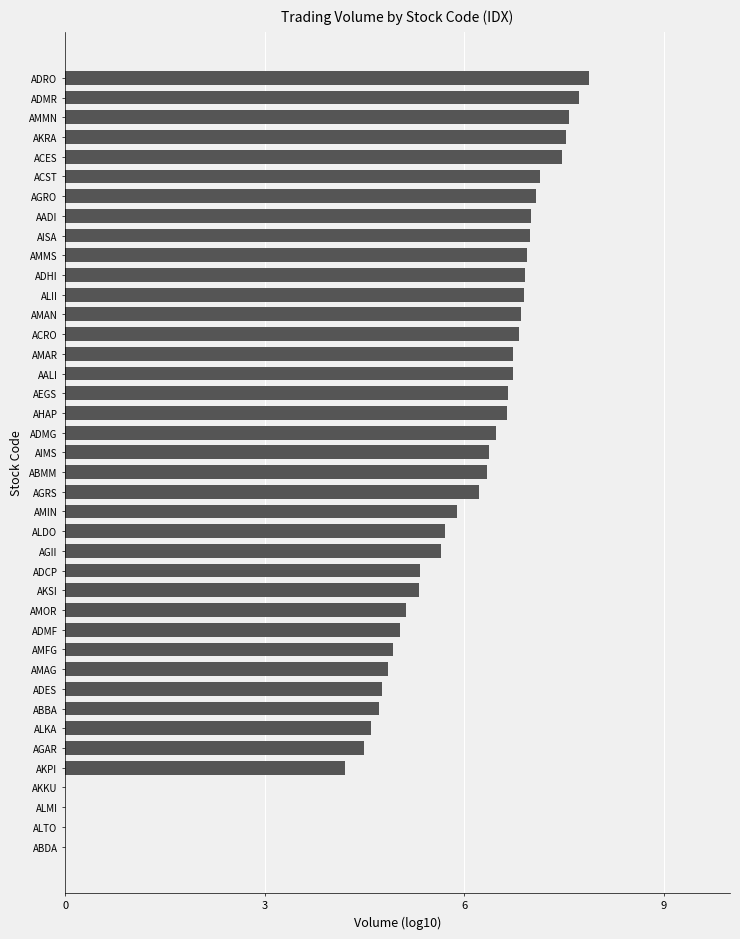

What is the sum of all values?

223.7